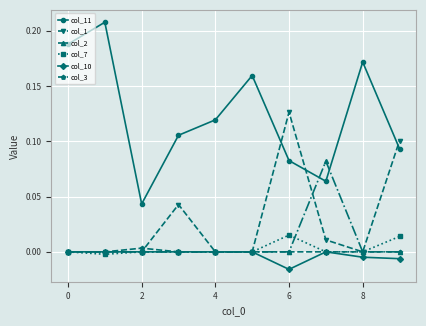

Which series has the largest range (max minus min)?

col_11